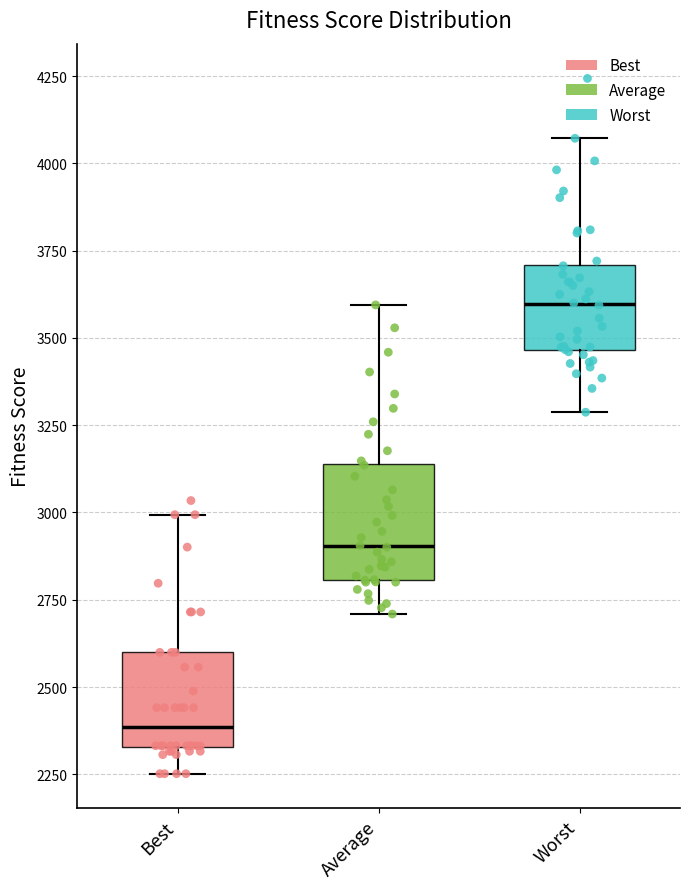

Comparing the boxes themselves (not the whiskers), which one is the tallest?

Average